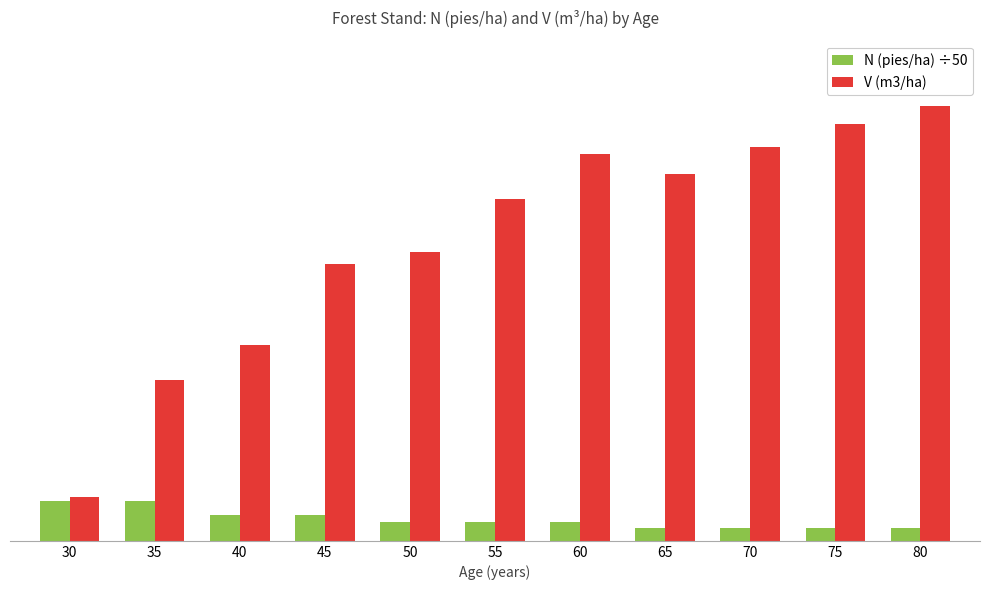

Are the bars grouped side by side (vs. stacked)?

Yes